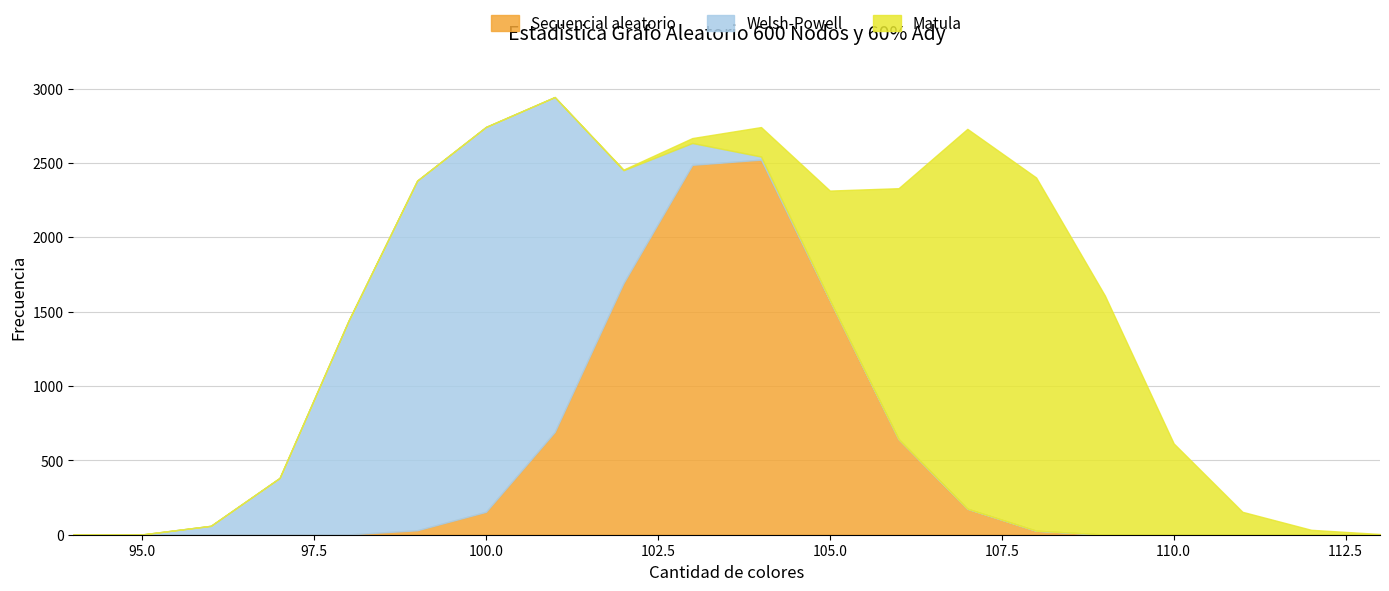

Which series has the largest total across all categories?

Secuencial aleatorio